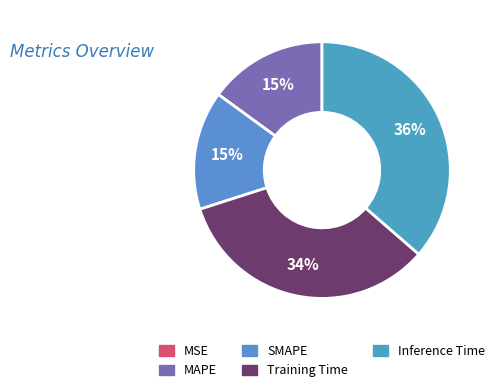

How many segments does this pie chart have?

5